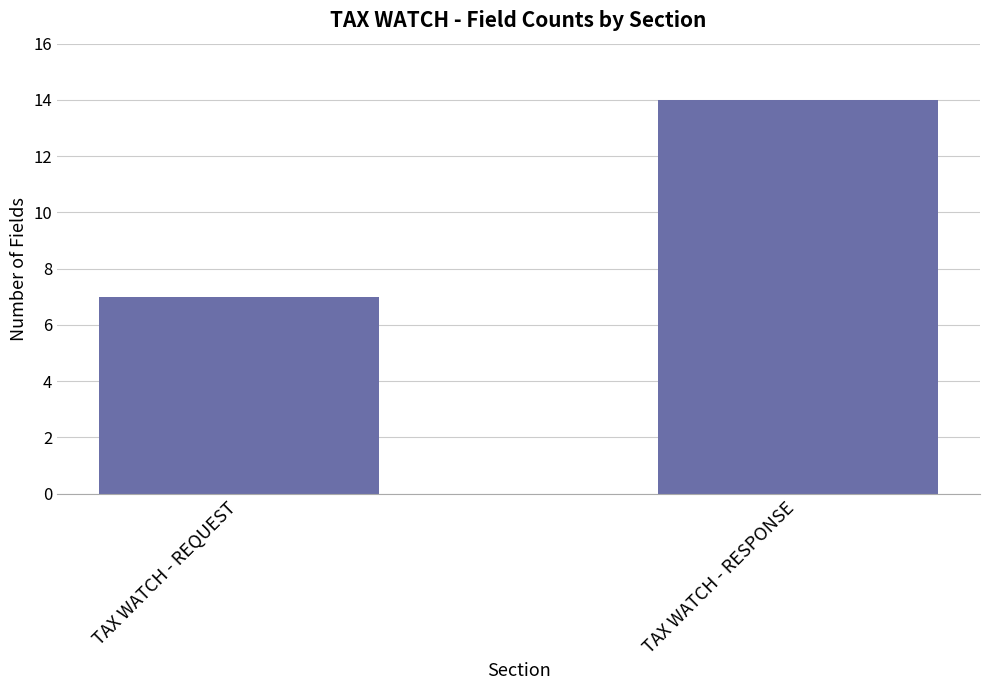

Reading left to right, extract all data points from this chart.

TAX WATCH - REQUEST=7	TAX WATCH - RESPONSE=14